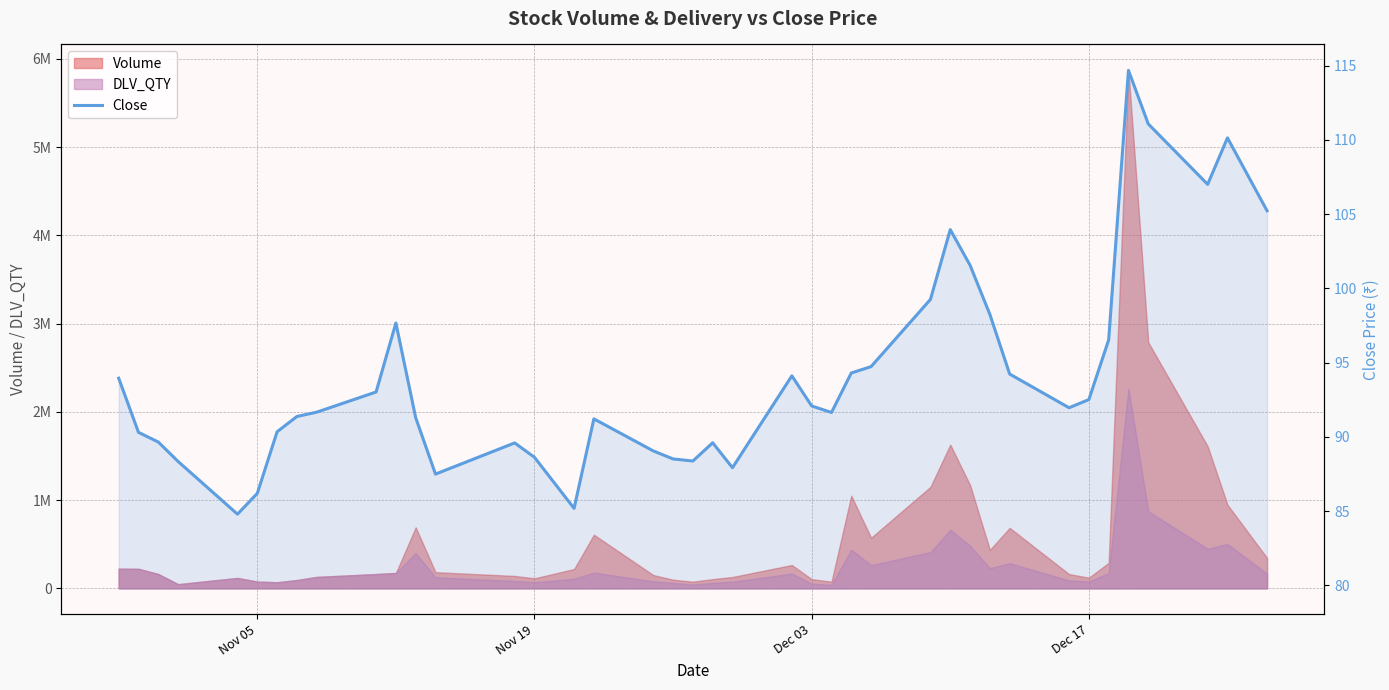

True or false: the data shows 29.7 at 10.

False